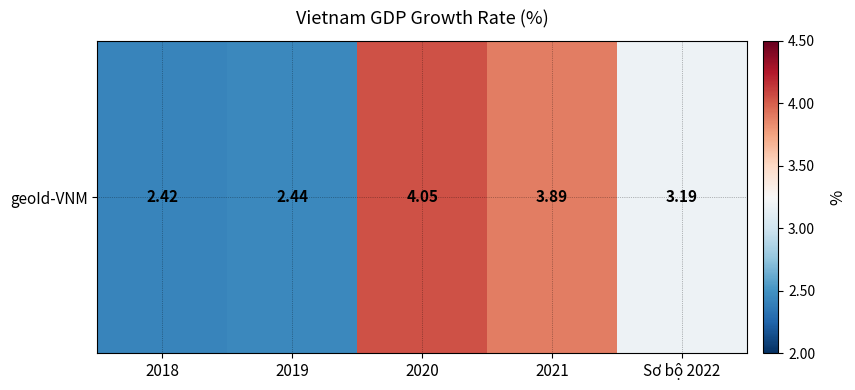

Is it true that the value at 2020 is 4.0?

True